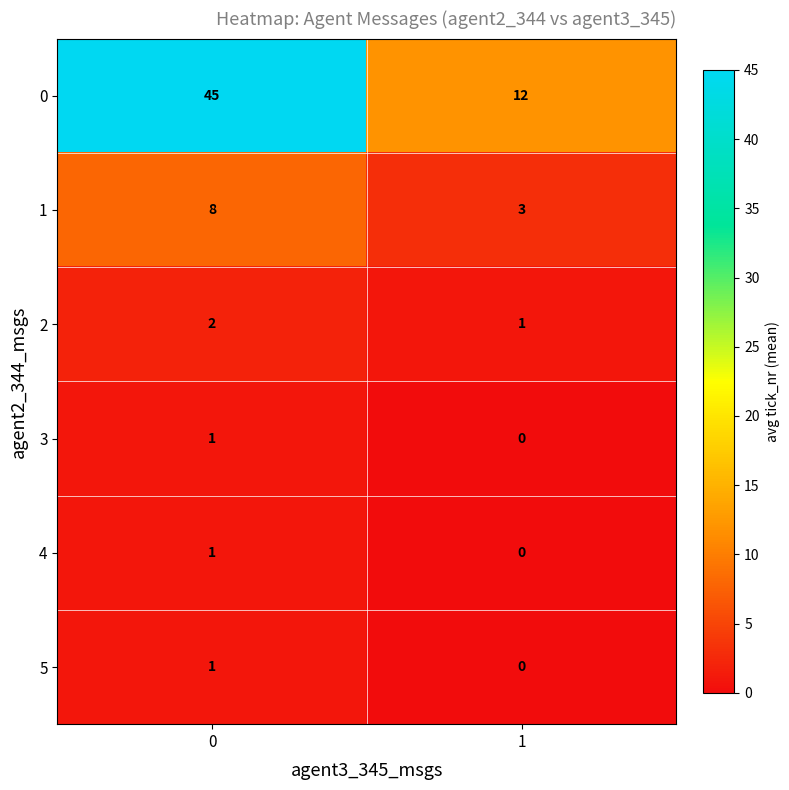

List the labels in order of 4 value, largest first.

0, 1